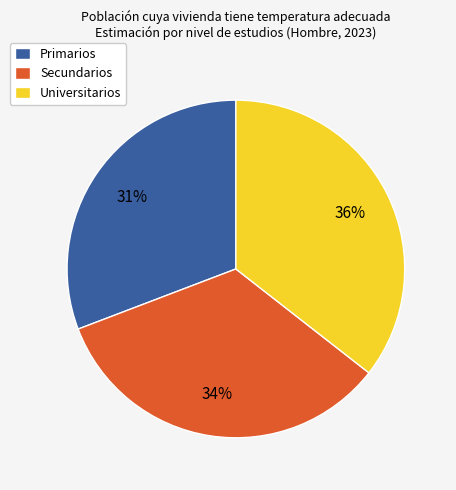

Is the sum of Secundarios and Universitarios greater than half?

Yes